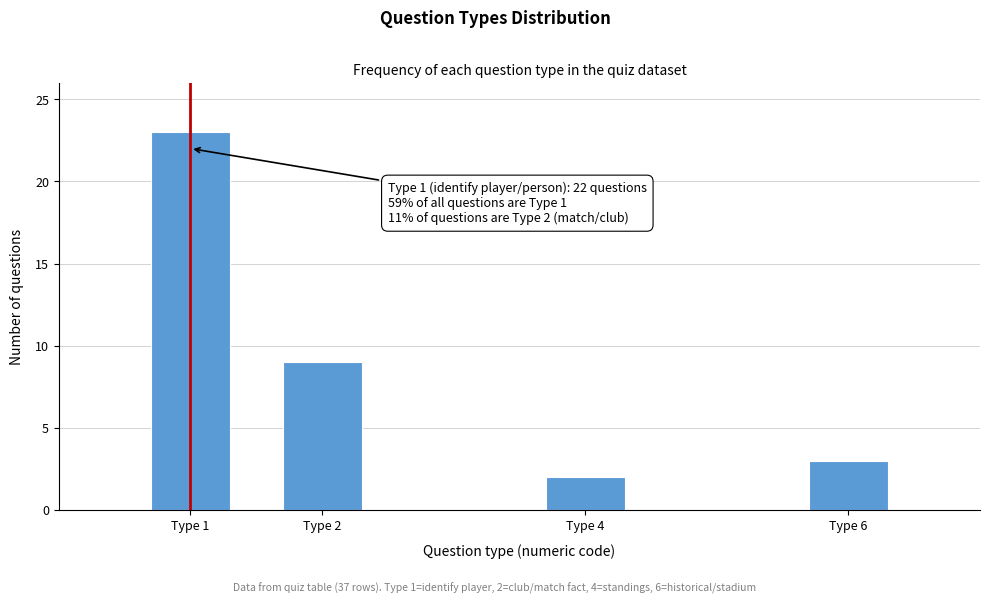

Reading left to right, transcribe all the data shown in this chart.

Type 1=23	Type 2=9	Type 4=2	Type 6=3